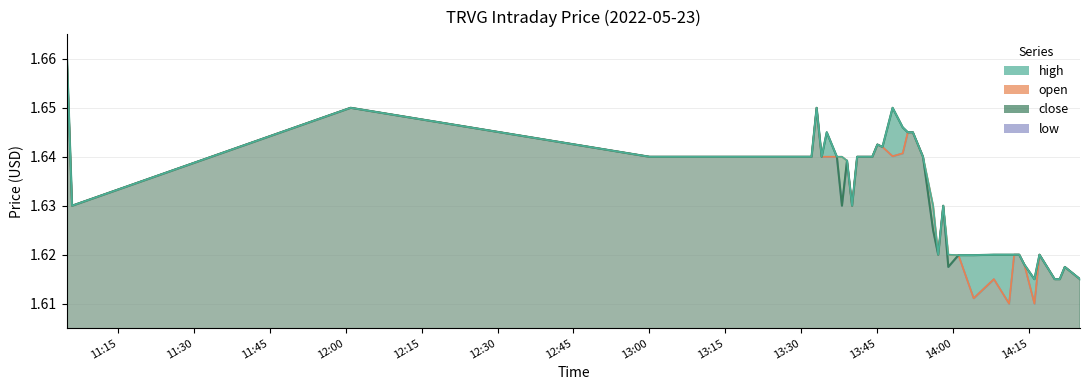

Is it true that close equals 1.6 at 2022-05-23 13:57?

True